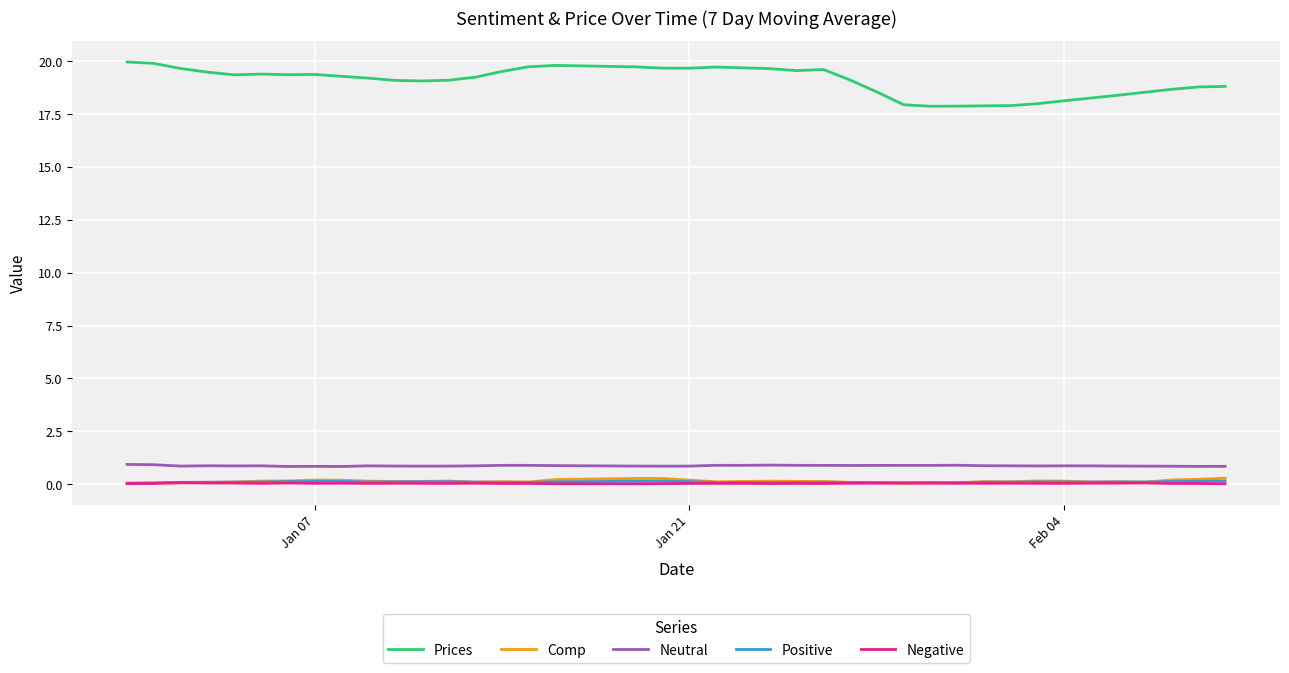

True or false: Prices and Negative cross at least once.

False